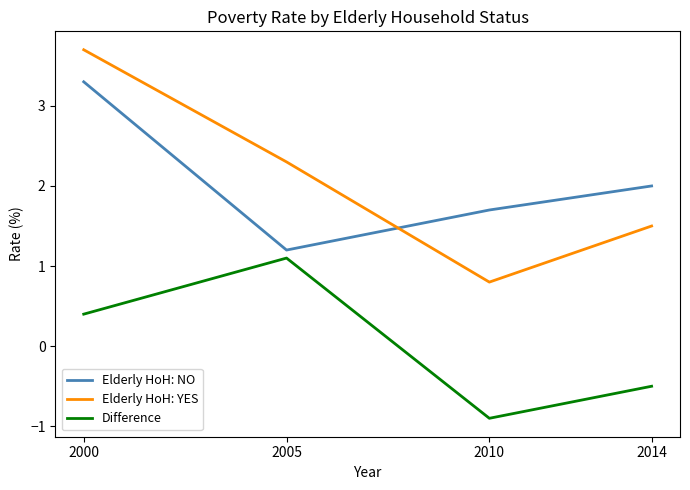

Reading left to right, extract all data points from this chart.

Elderly HoH: NO: 2000=3.3	2005=1.2	2010=1.7	2014=2.0
Elderly HoH: YES: 2000=3.7	2005=2.3	2010=0.8	2014=1.5
Difference: 2000=0.4	2005=1.1	2010=-0.9	2014=-0.5